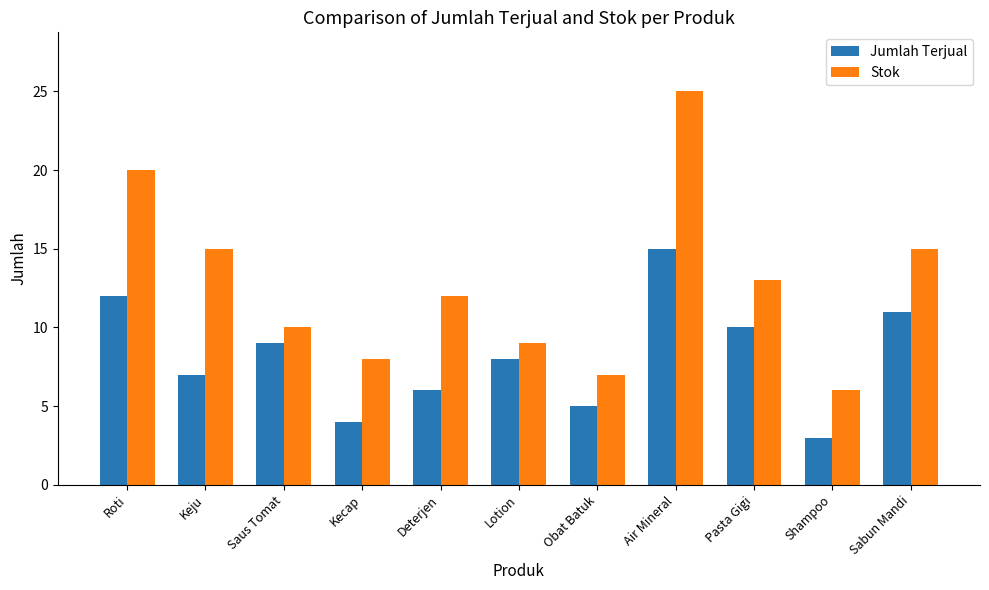

At which category is the sum across all series the highest?

Air Mineral